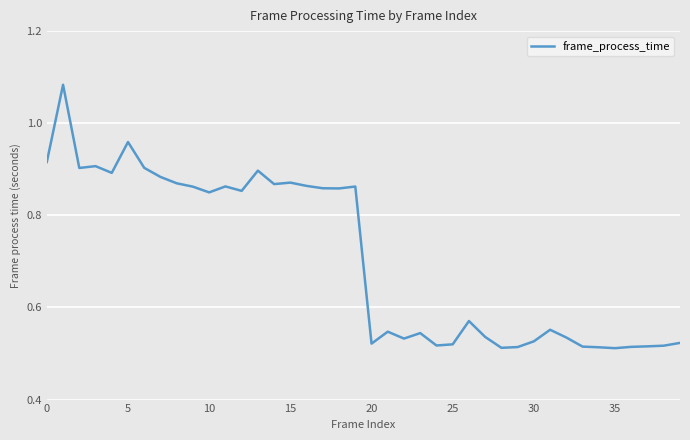

What is the label of the 13th point from the right?

27